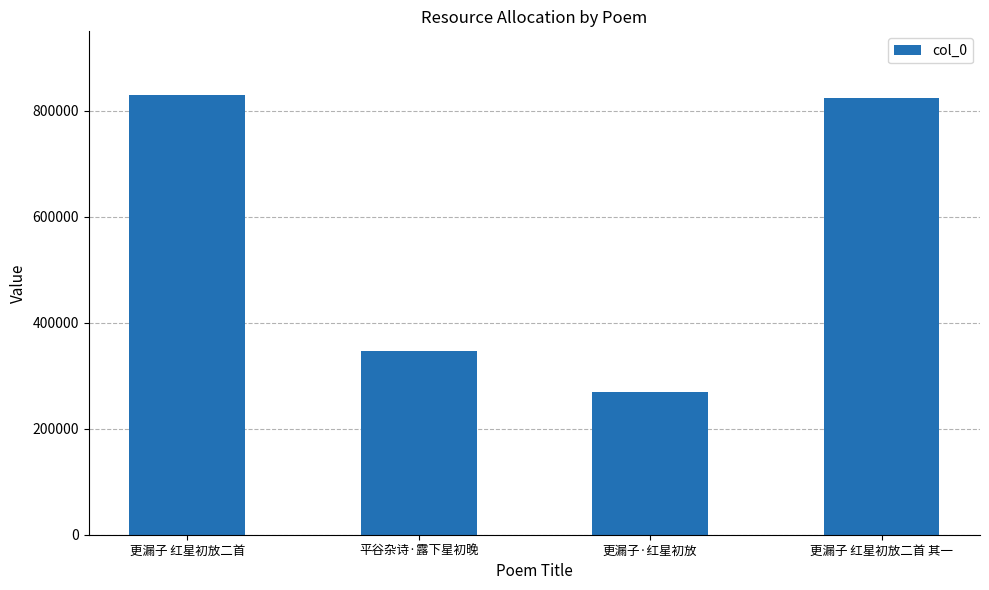

What is the sum of the values at 更漏子 红星初放二首 and 更漏子·红星初放?

1099174